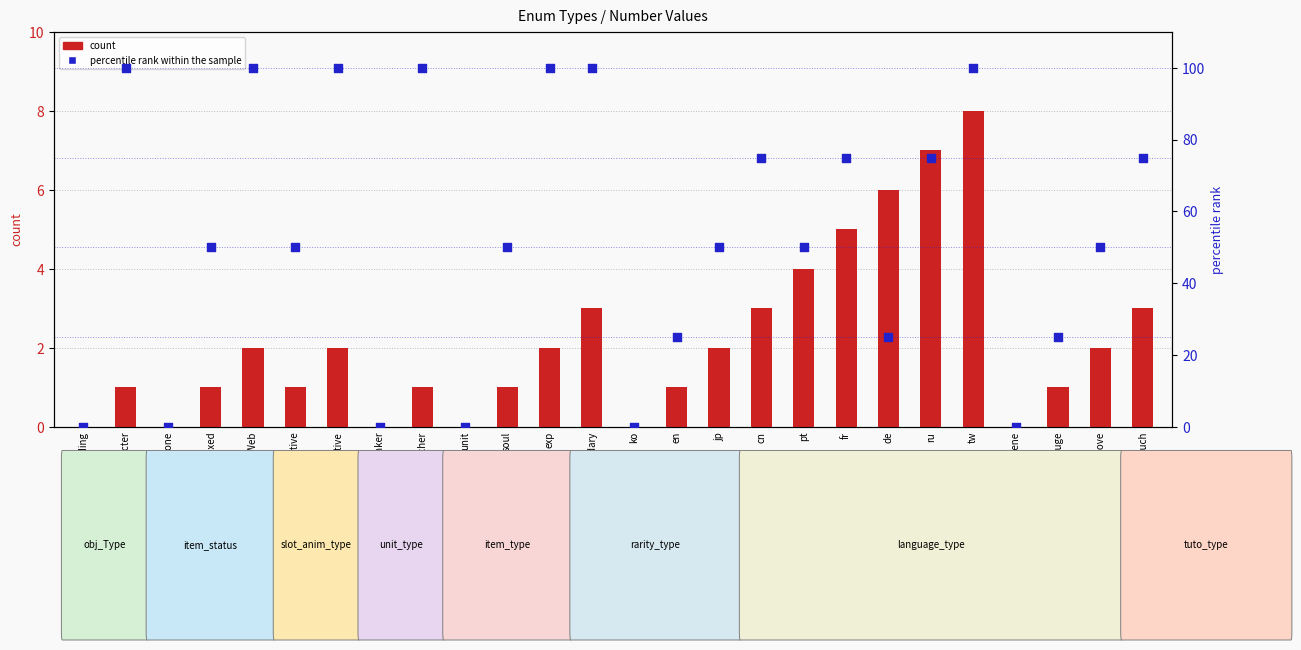

At which category is the sum across all series the highest?

tw